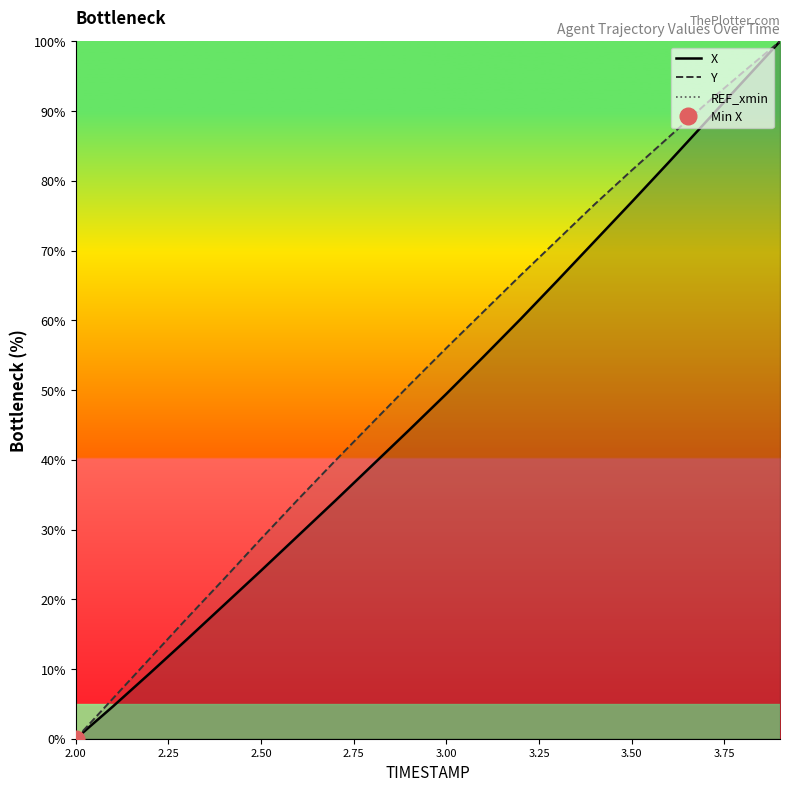

Which category has the lowest value in the Y series?

2.00